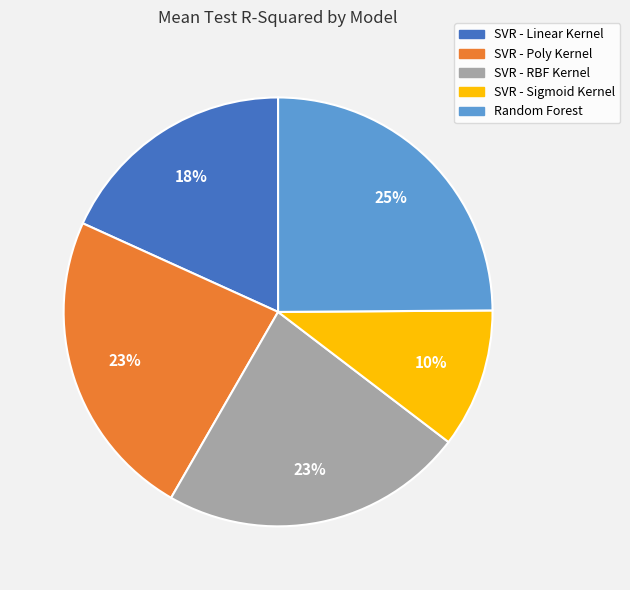

To the nearest percent, what portion does SVR - RBF Kernel represent?

23%